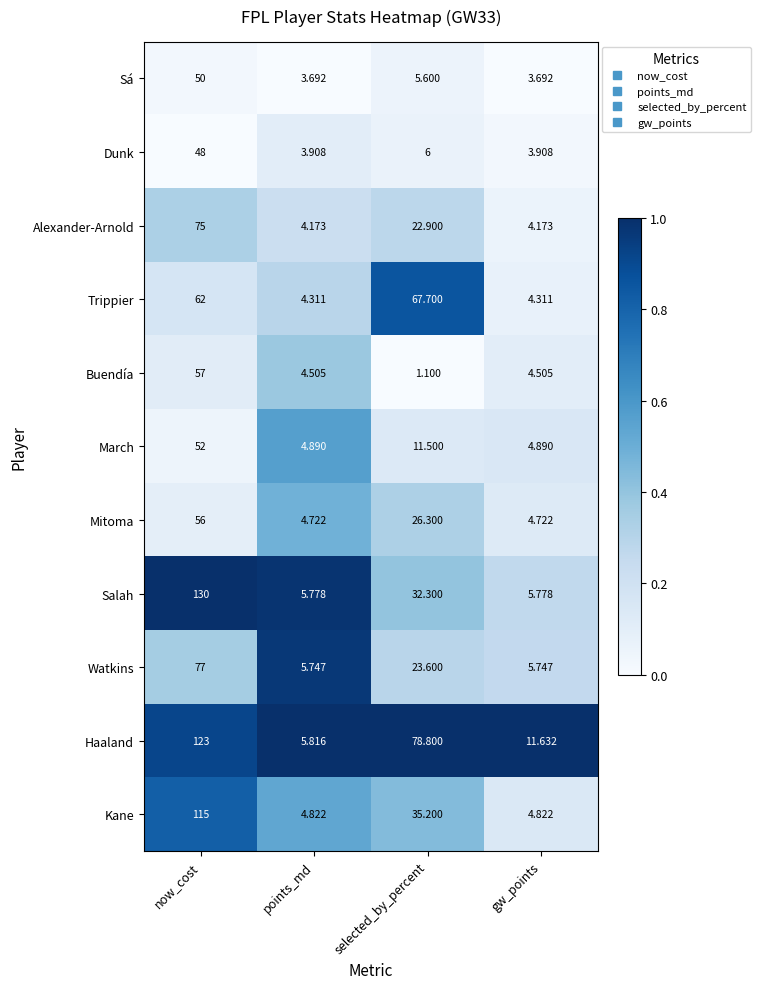

At which label does Buendía first exceed 4?

now_cost